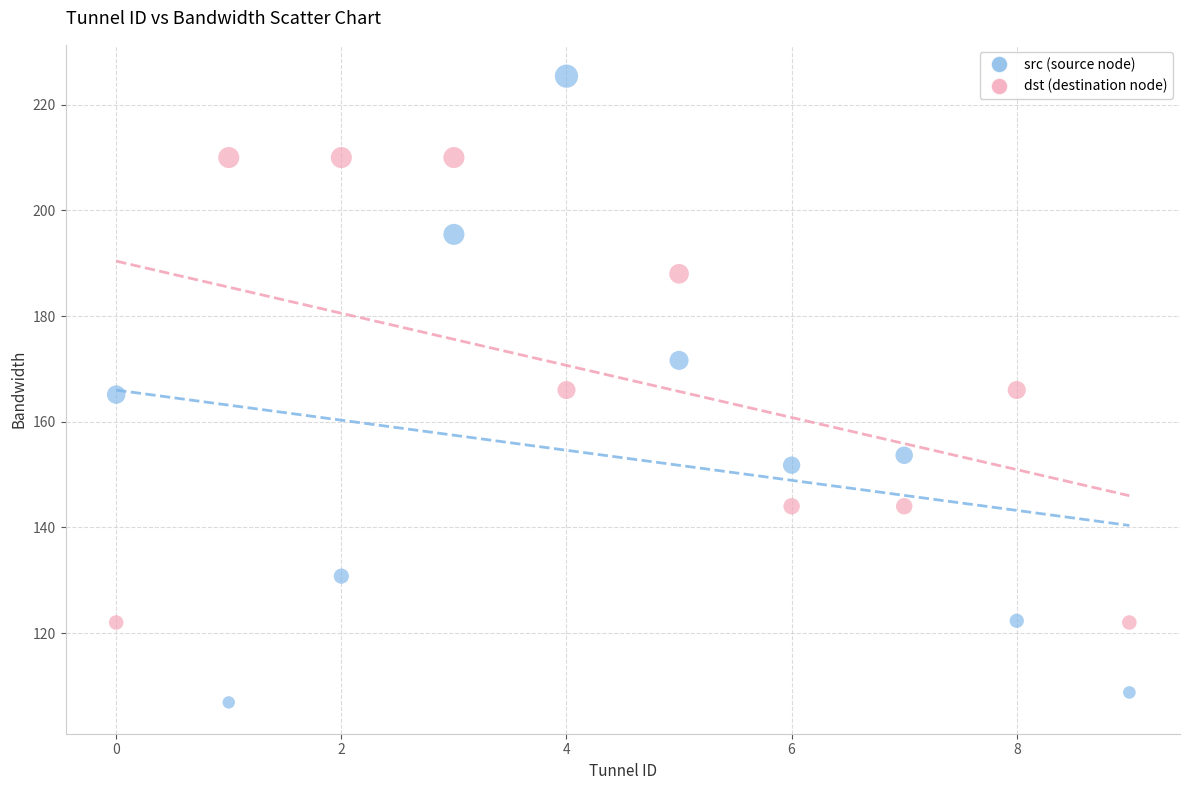

Which series contains the lowest Y value?

src (source node)